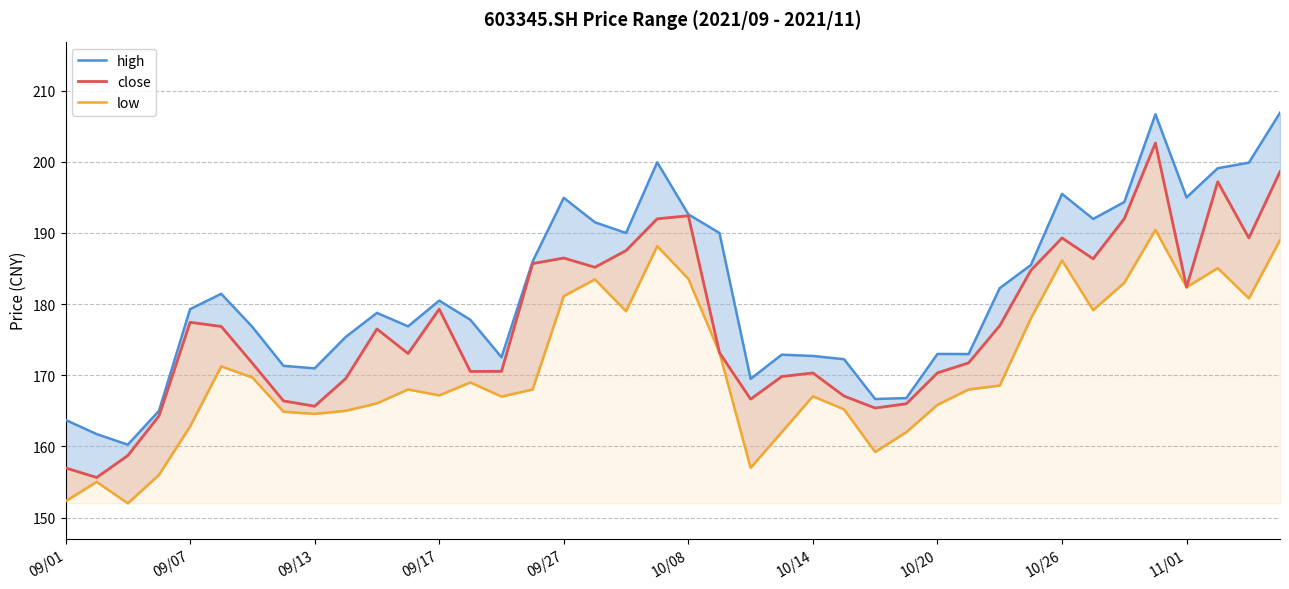

The high series shows 278.8 at 11. True or false?

False